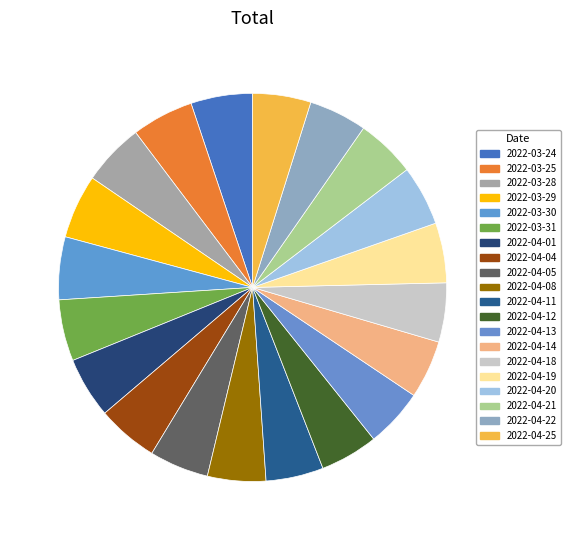

To the nearest percent, what percentage of the pie is 2022-04-18?

5%